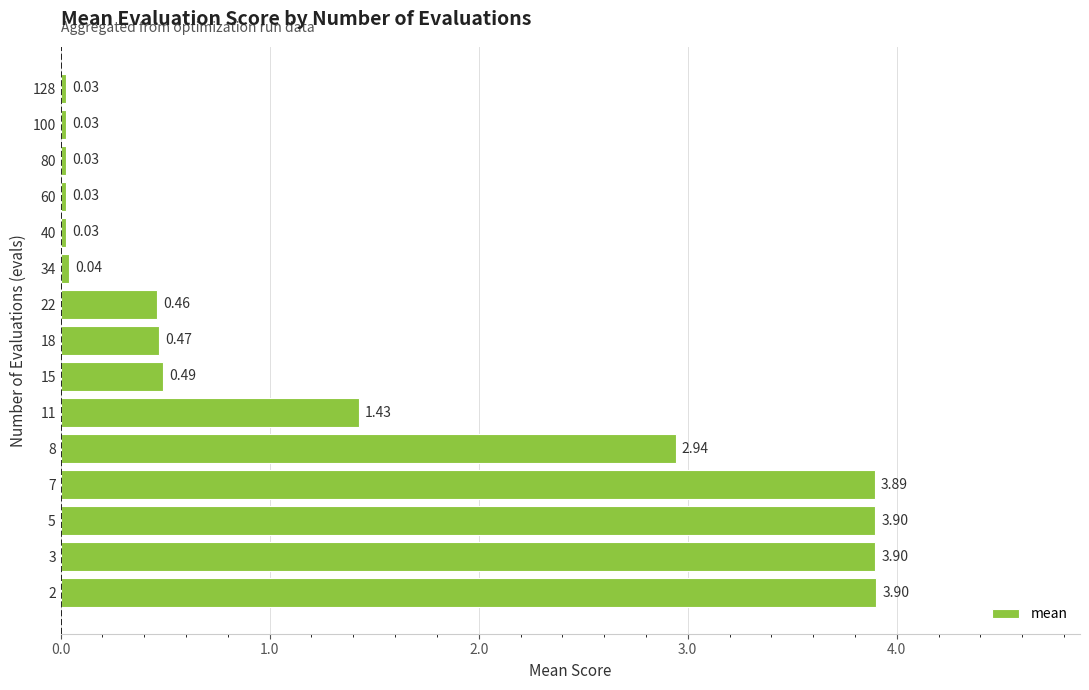

What is the difference between the maximum and minimum values?

3.9